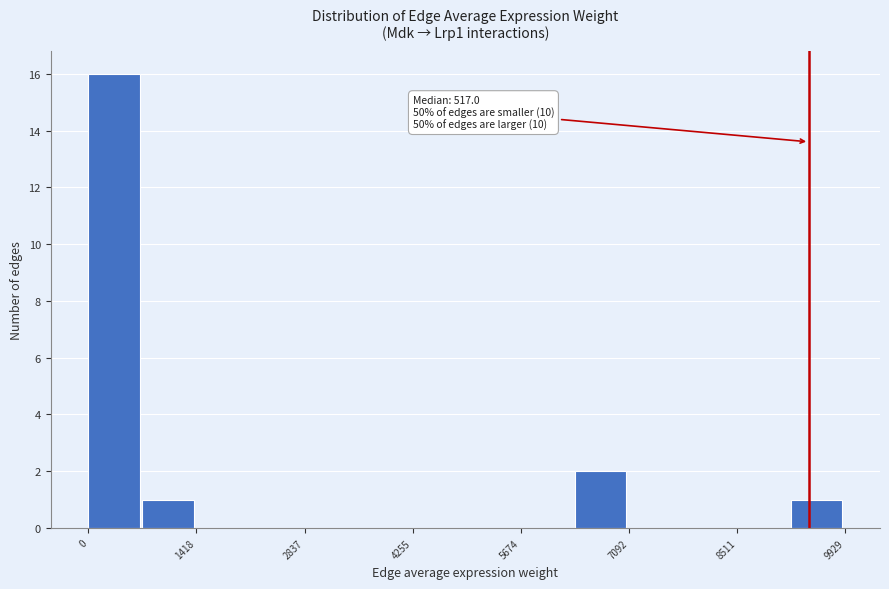

Around what value on the x-axis is the tallest bar? Give the approximate position of its centre, as read against the axis.

400